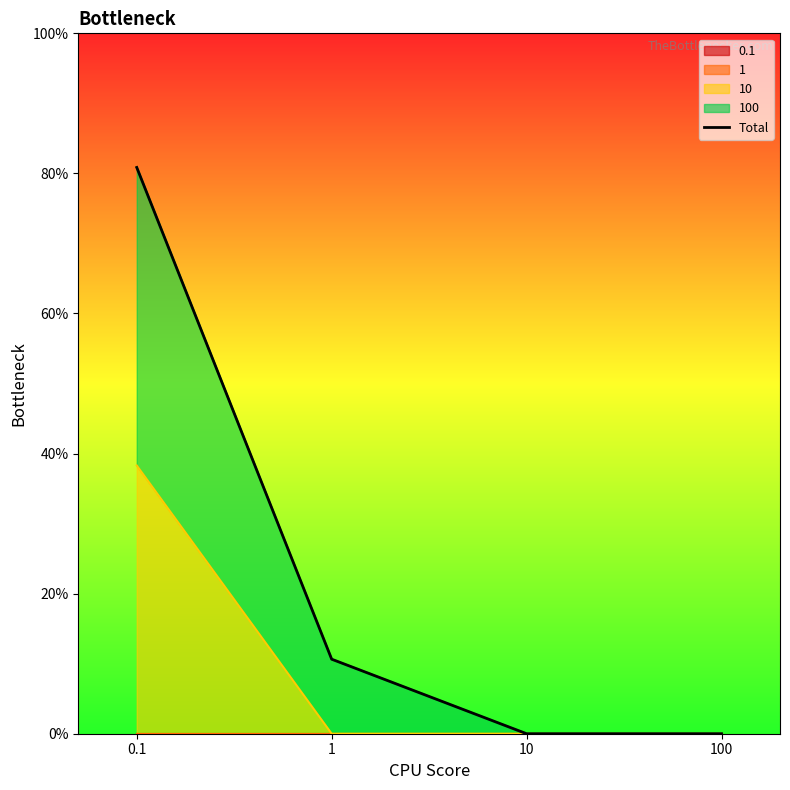

List the labels in order of value, largest first.

0.1, 1, 10, 100